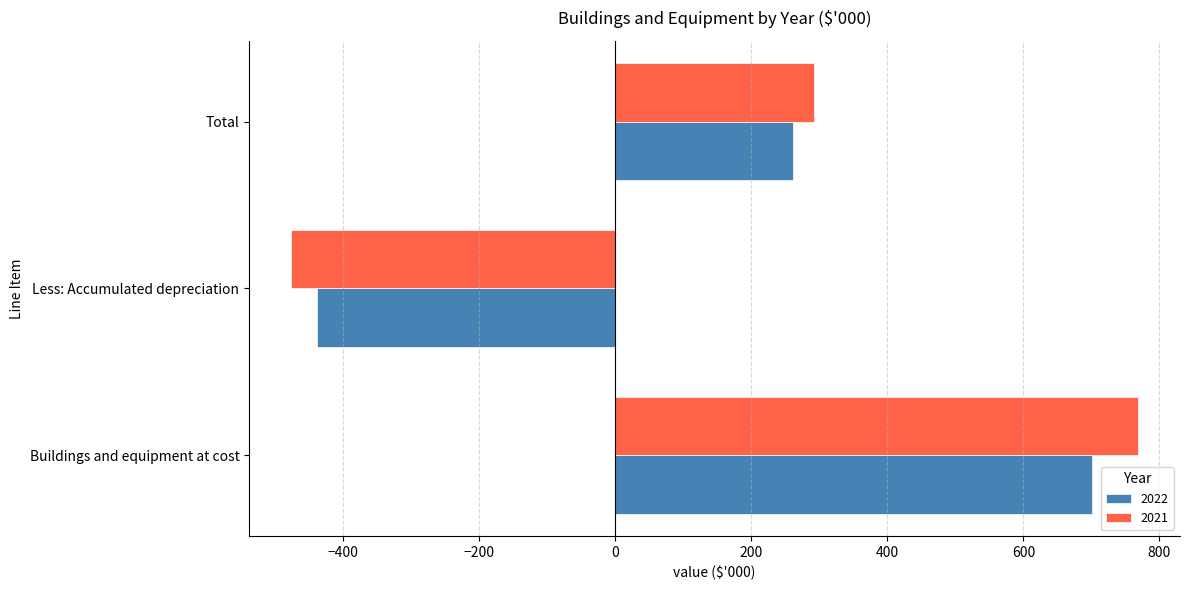

What is the total value across all series at Buildings and equipment at cost?

1469